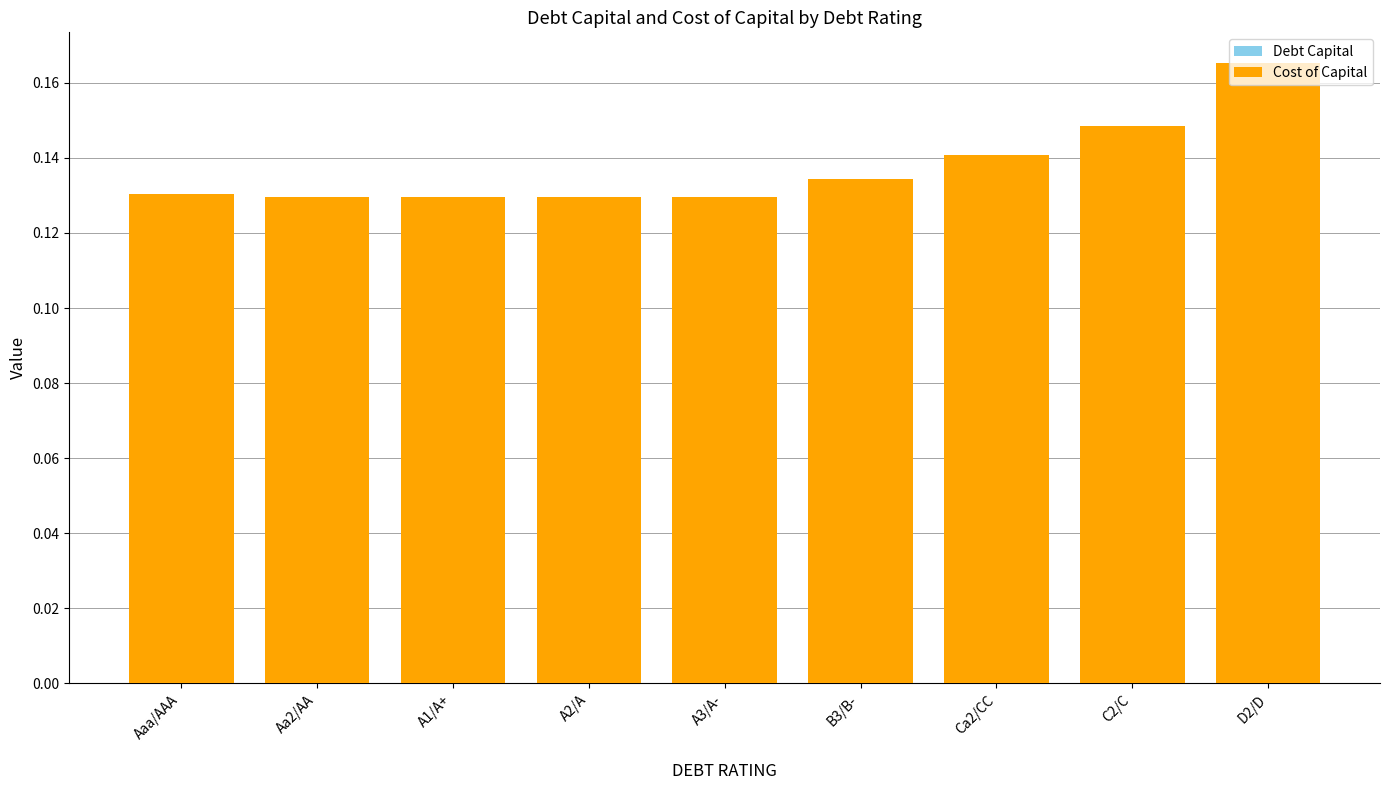

How many series are shown in this chart?

2